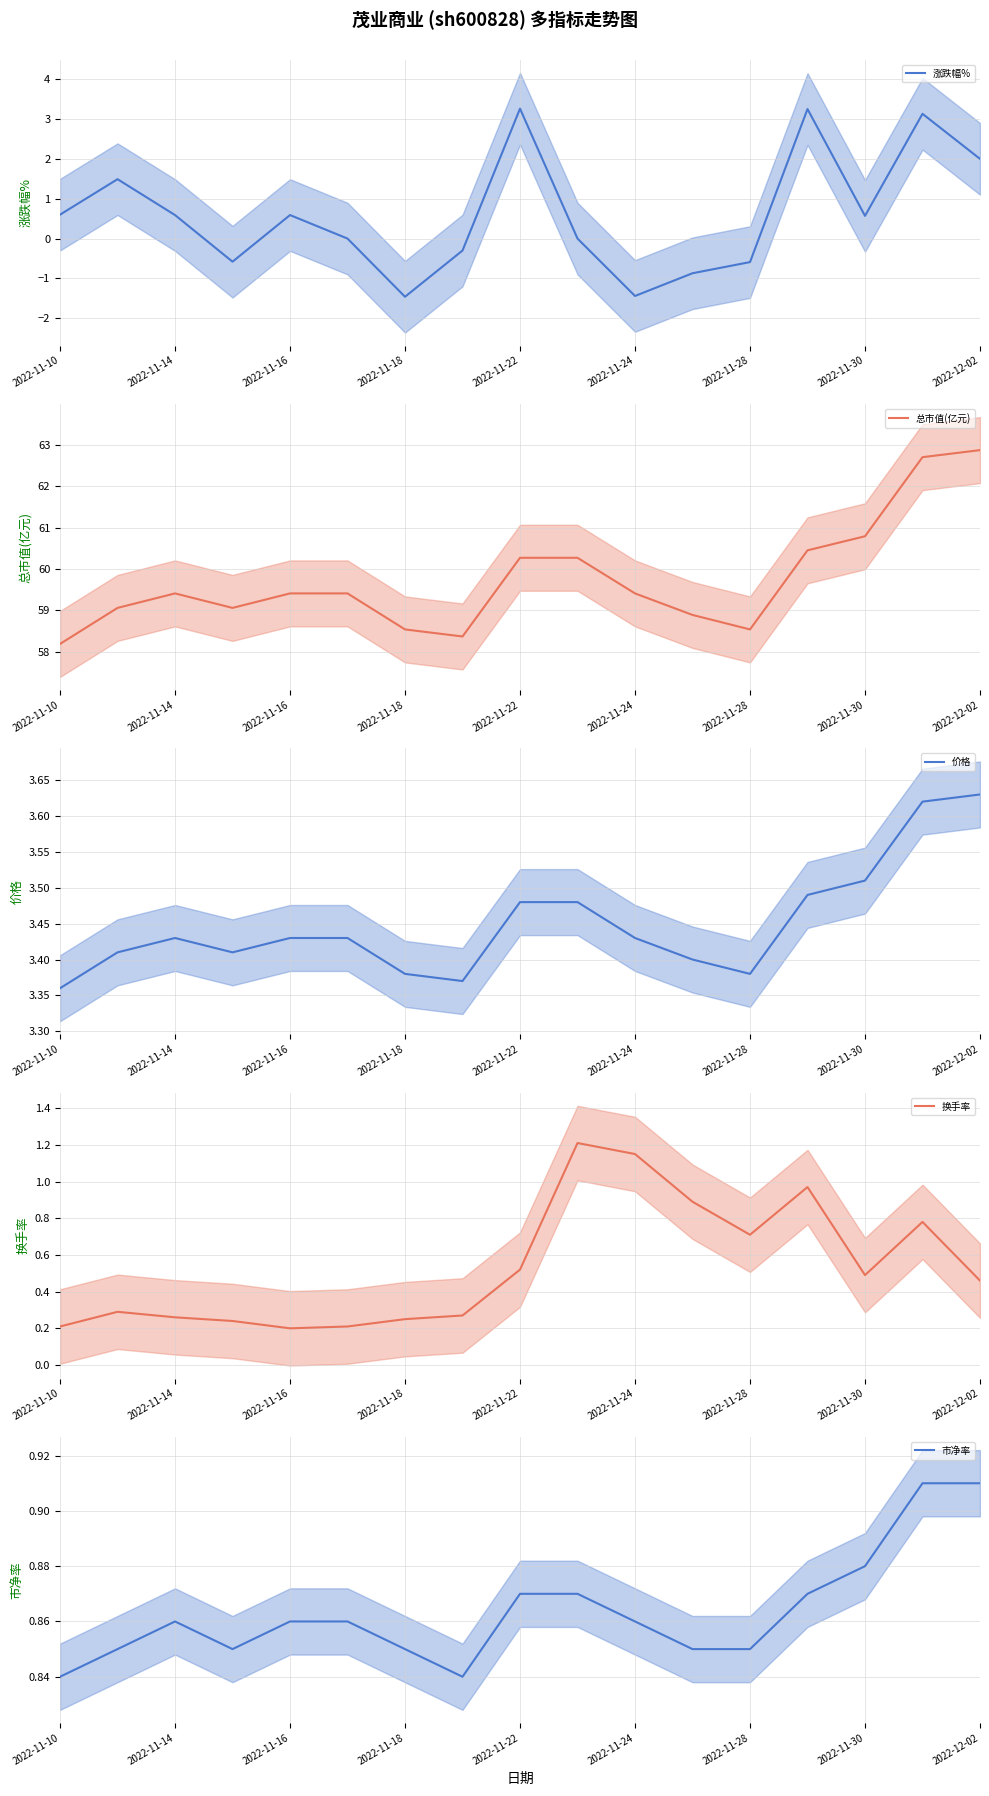

The 涨跌幅% series shows -1.4 at 2022-11-24. True or false?

True